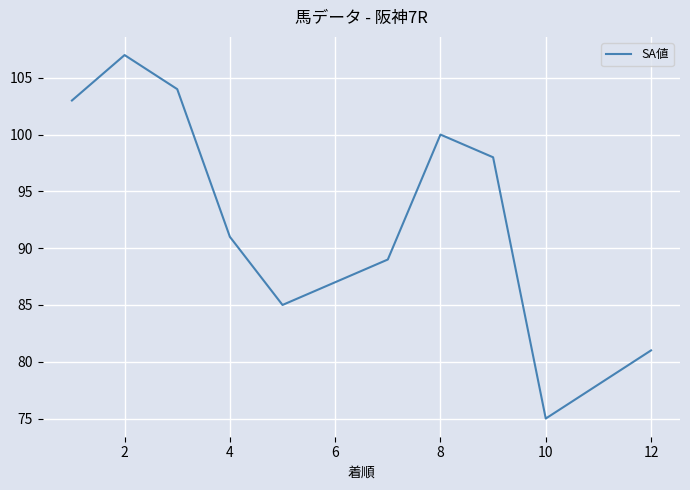

What is the minimum value shown in the chart?

75